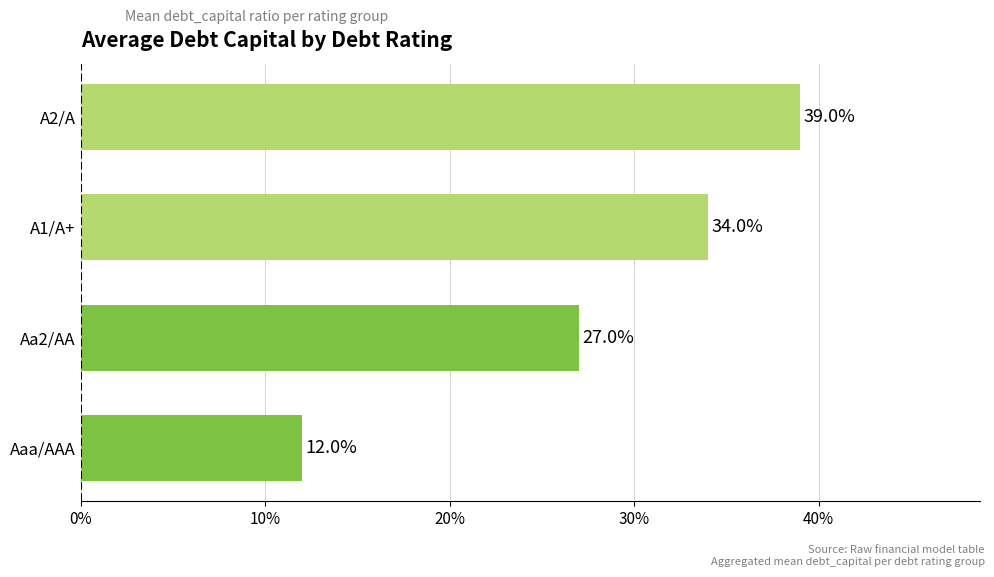

Are the bars horizontal?

Yes